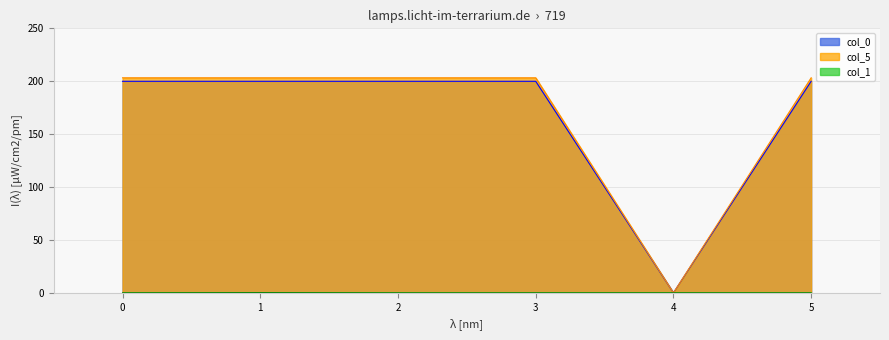

How many series are shown in this chart?

3